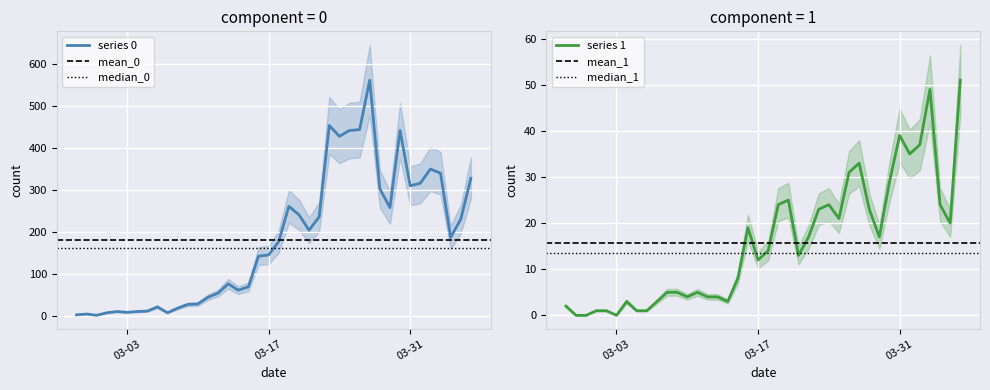

At which category is the sum across all series the highest?

2020-03-27